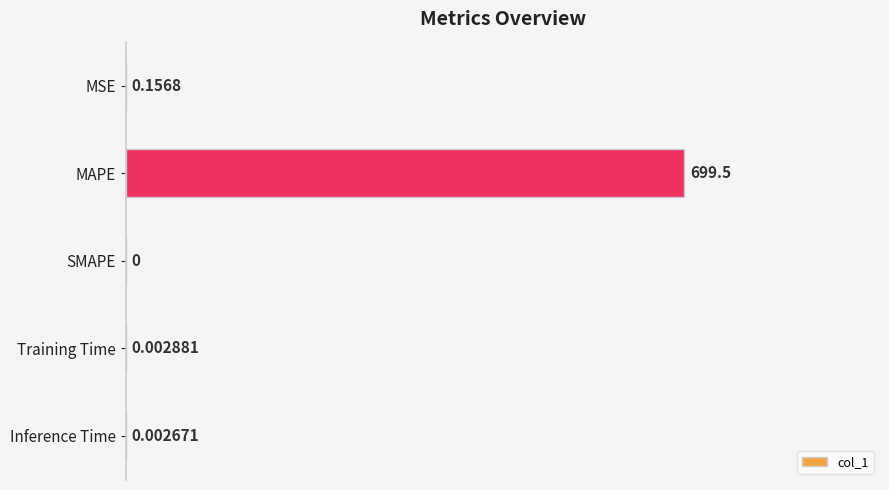

Where is the data nearest to the value 0?

SMAPE